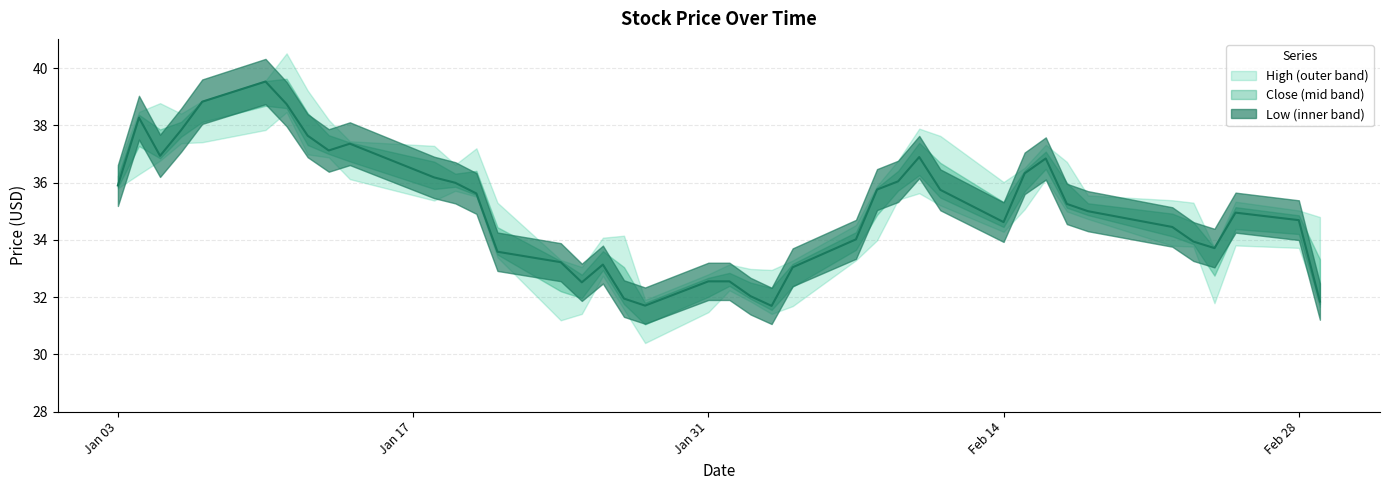

Is this an area chart (filled region under the line)?

No